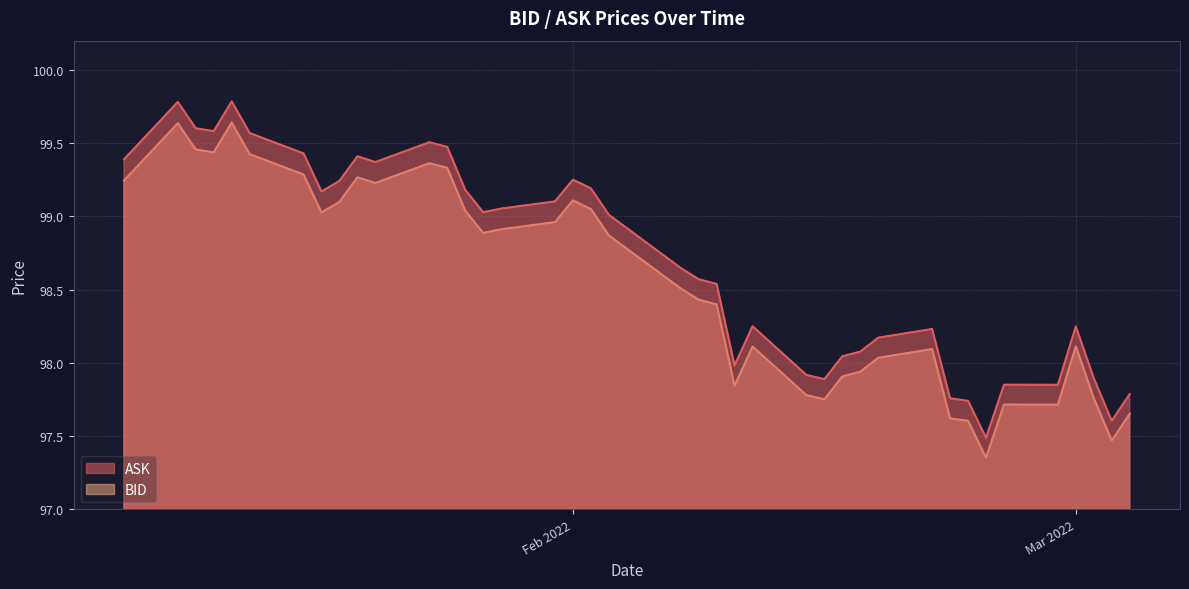

What value does the ASK series have at 2022-02-10?

98.0